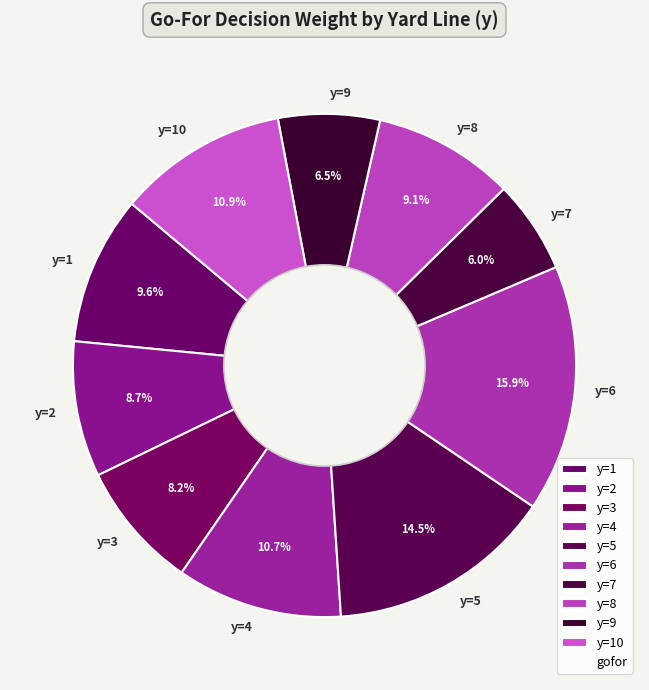

Which has a higher value, y=9 or y=4?

y=4